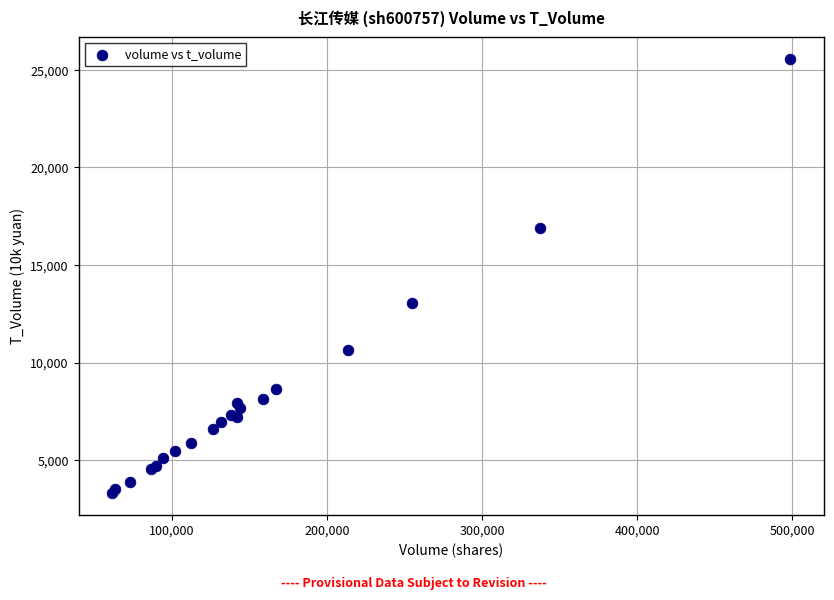

What Y value in the scatter plot is closest to 14449?

13052